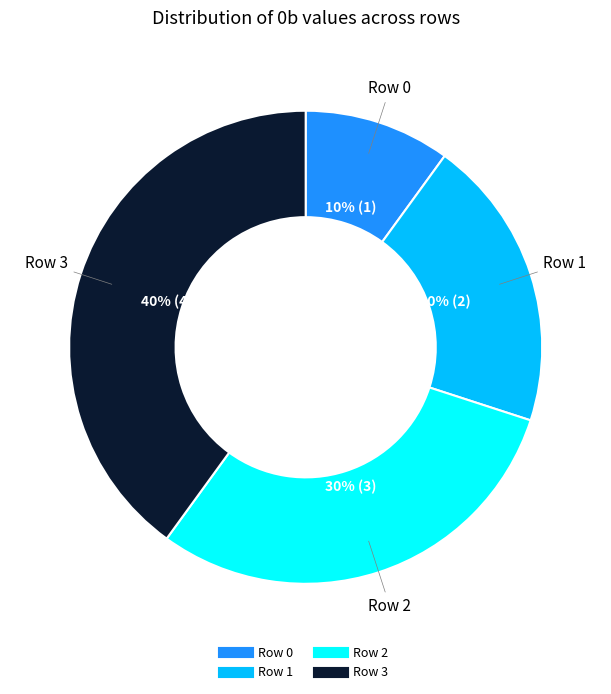

How many segments does this pie chart have?

4